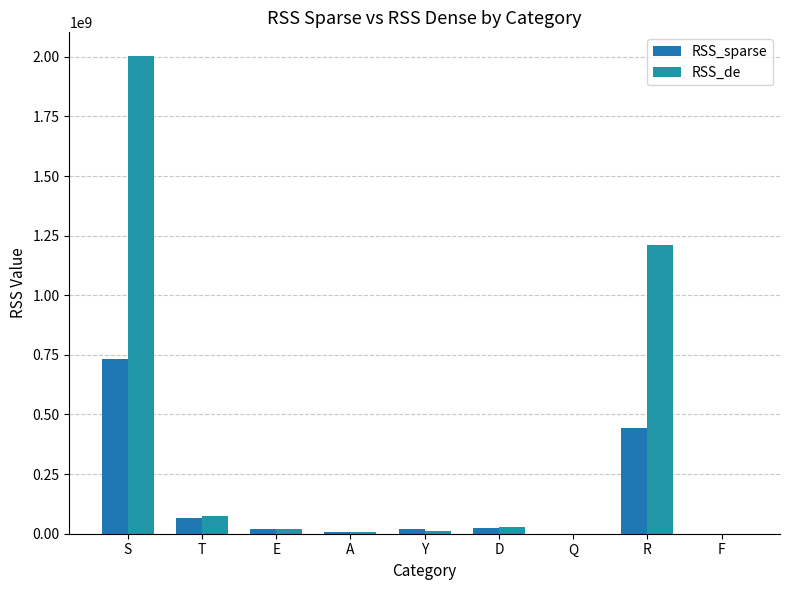

Which series changed the most between E and Y?

RSS_de